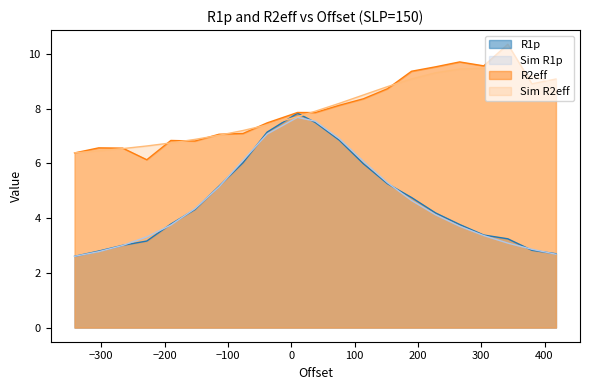

What is the smallest value displayed?

2.6